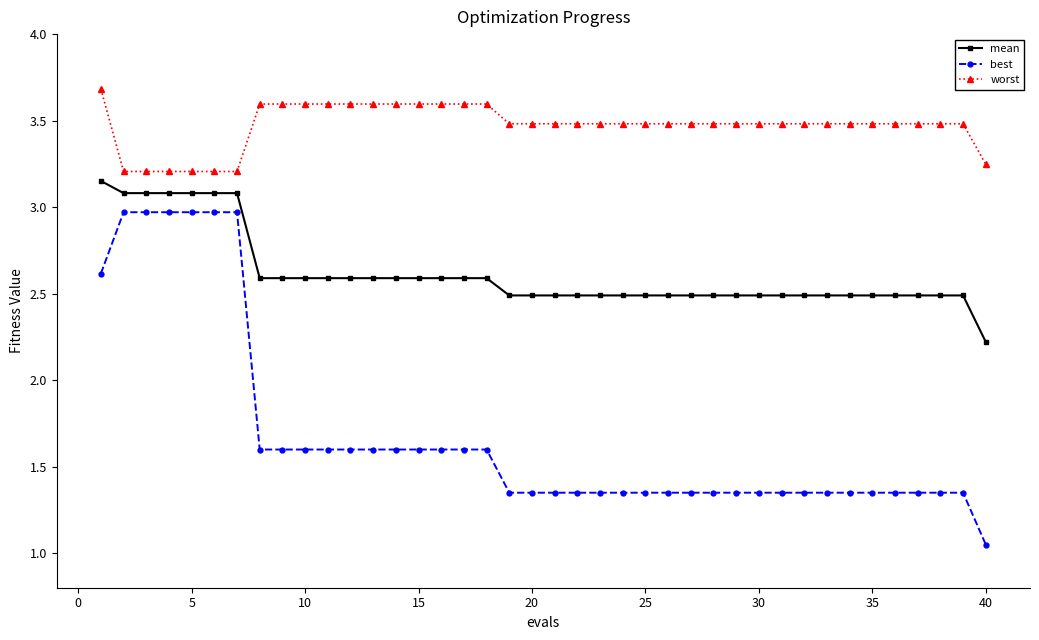

True or false: mean and worst cross at least once.

False